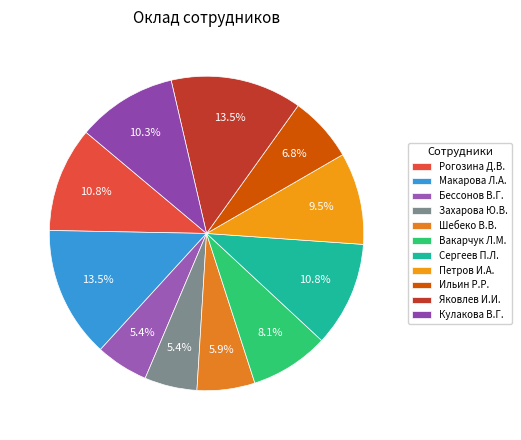

What percentage do Яковлев И.И. and Вакарчук Л.М. together represent?

21.6%